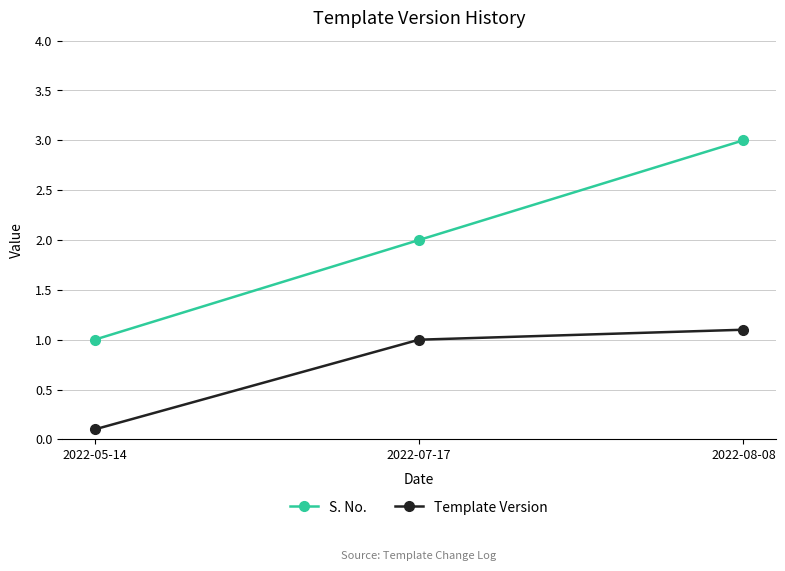

Is the value of S. No. at 2022-07-17 greater than the value of Template Version at 2022-08-08?

Yes